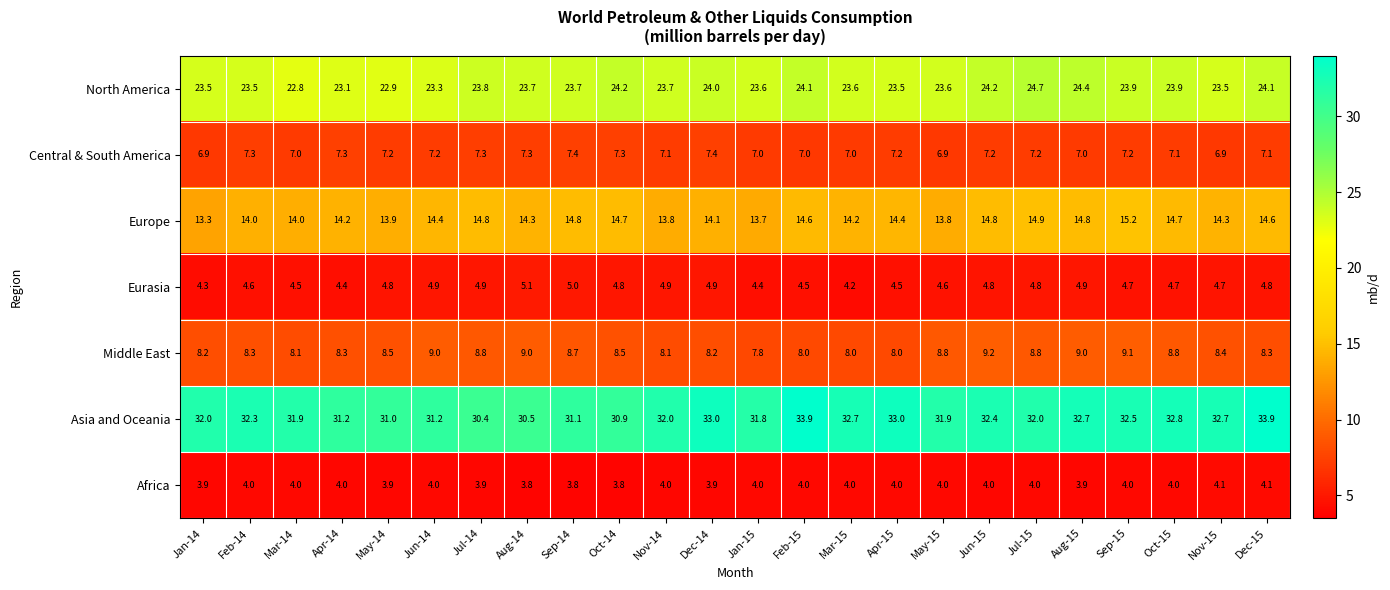

Which series changed the most between Nov-14 and Sep-15?

Europe